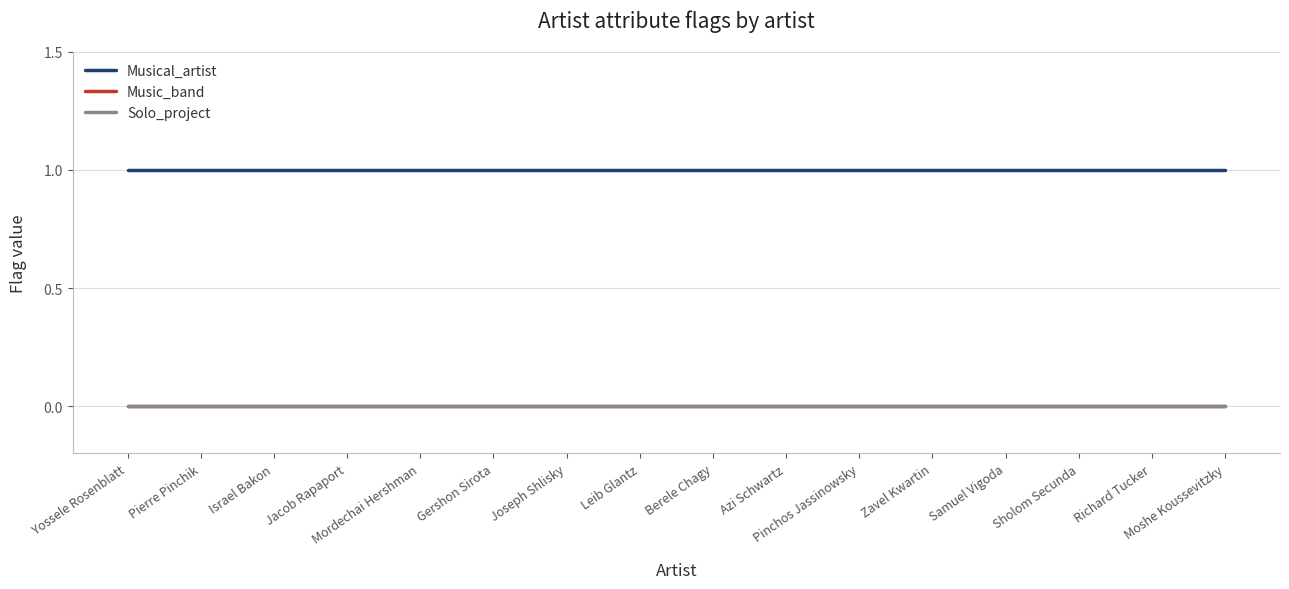

Does the chart display data point markers on the line(s)?

No